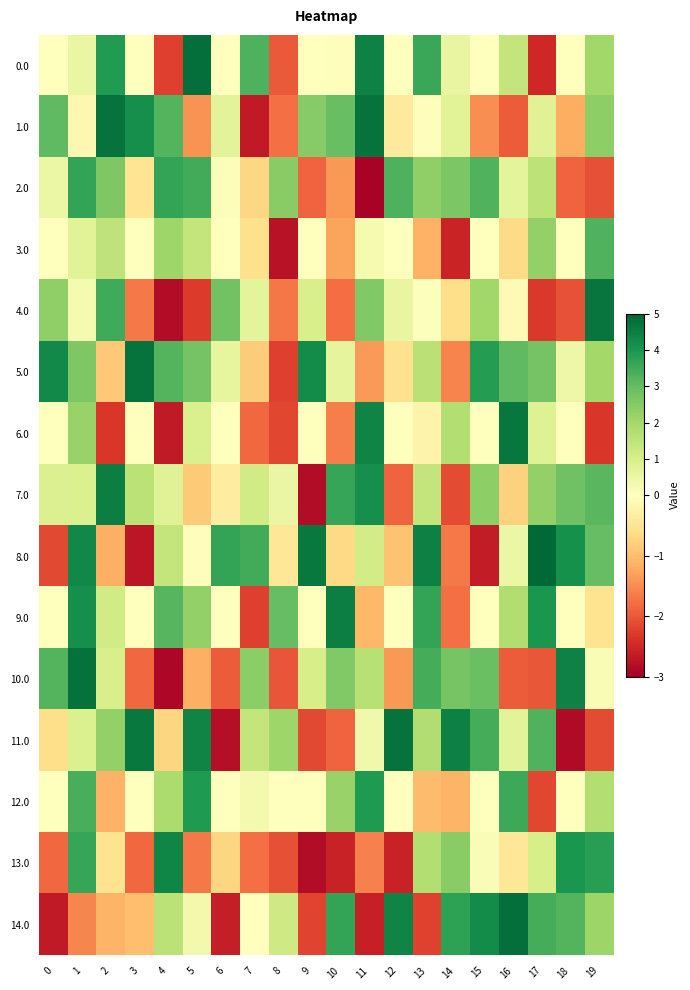

Which series changed the most between 9 and 17?

14.0